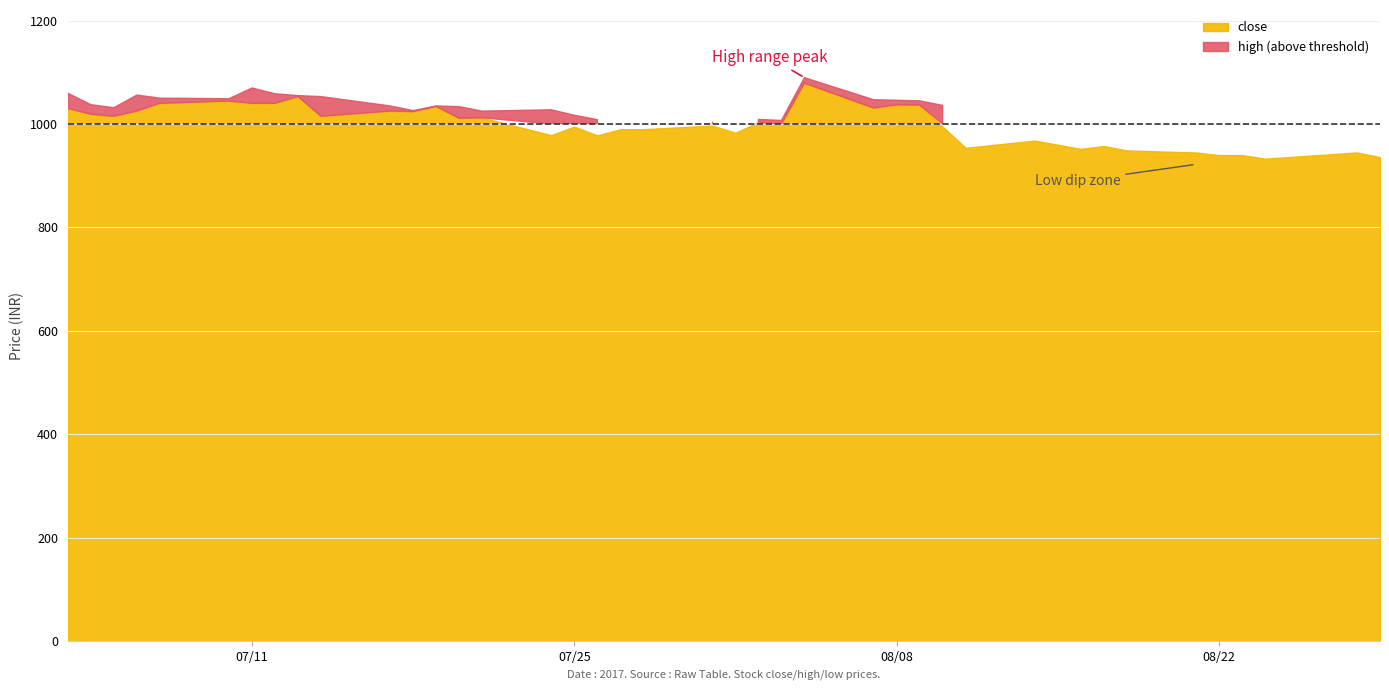

Does the chart have visible grid lines?

Yes